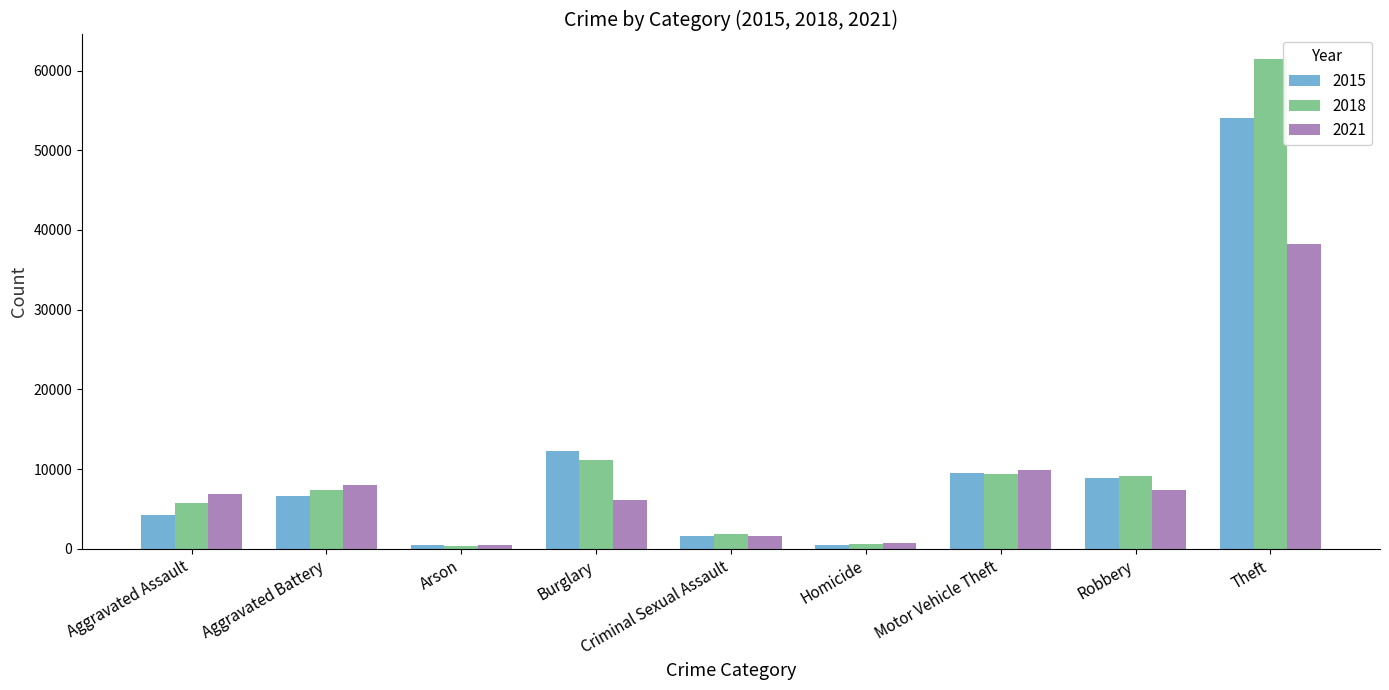

Which series changed the most between Aggravated Battery and Motor Vehicle Theft?

2015